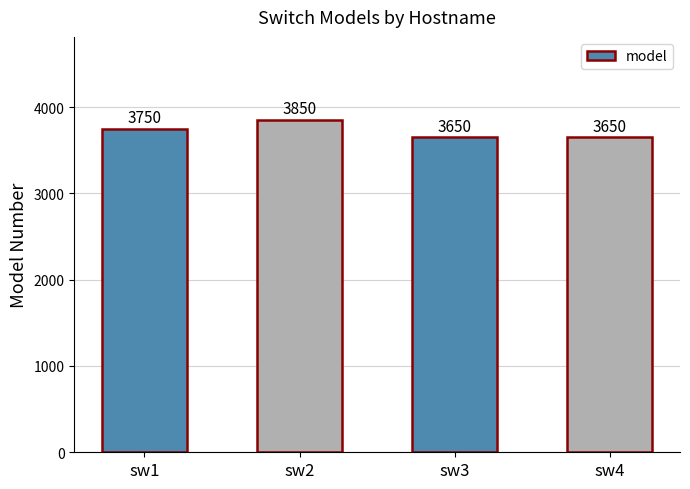

Approximately how many times larger is the value at sw3 compared to sw1?

1.0